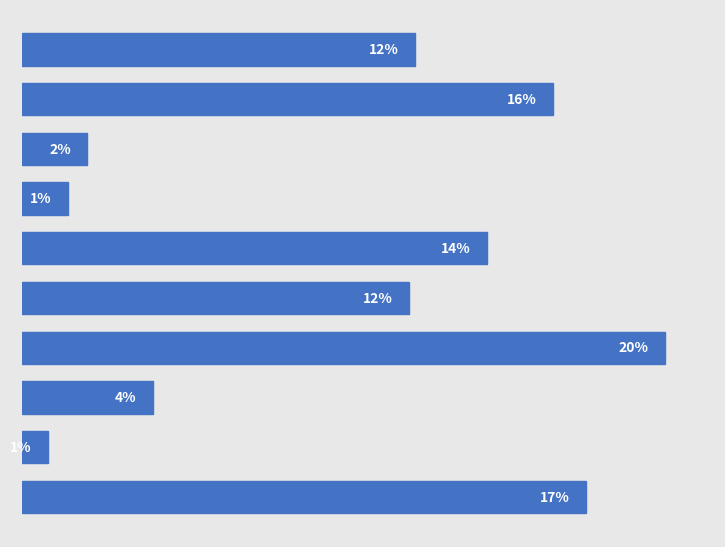

Does the chart contain any negative values?

No